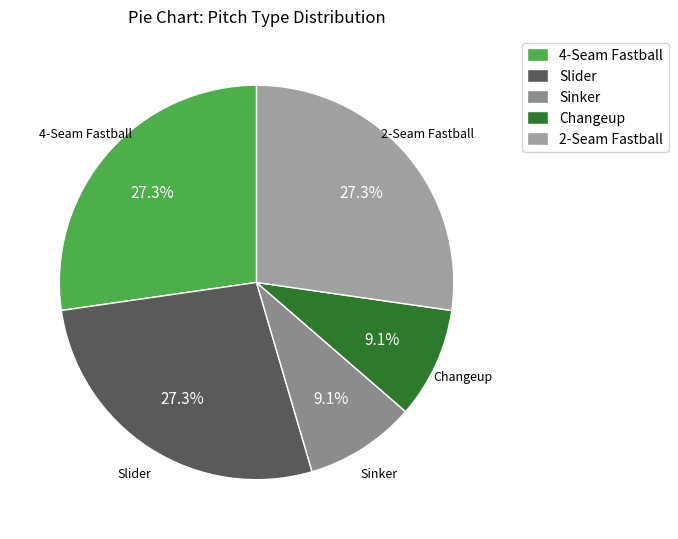

What percentage is the Slider slice, to the nearest percent?

27%